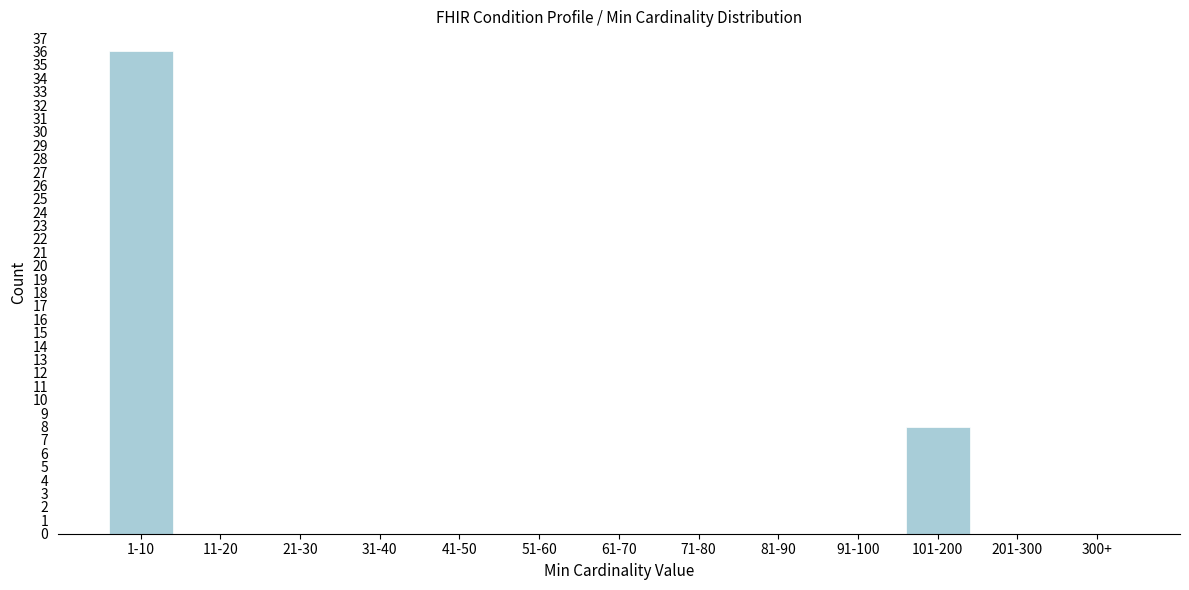

Reading left to right, extract all data points from this chart.

1-10=36	11-20=0	21-30=0	31-40=0	41-50=0	51-60=0	61-70=0	71-80=0	81-90=0	91-100=0	101-200=8	201-300=0	300+=0